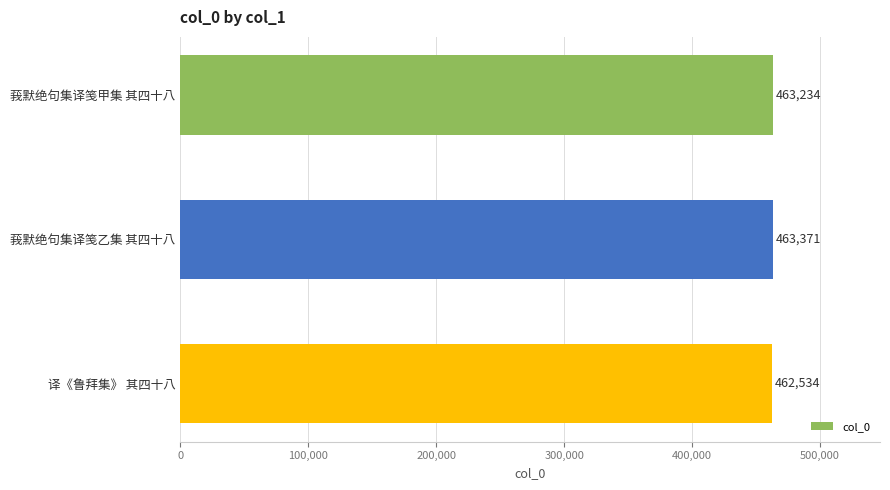

What is the difference between the maximum and minimum values?

837